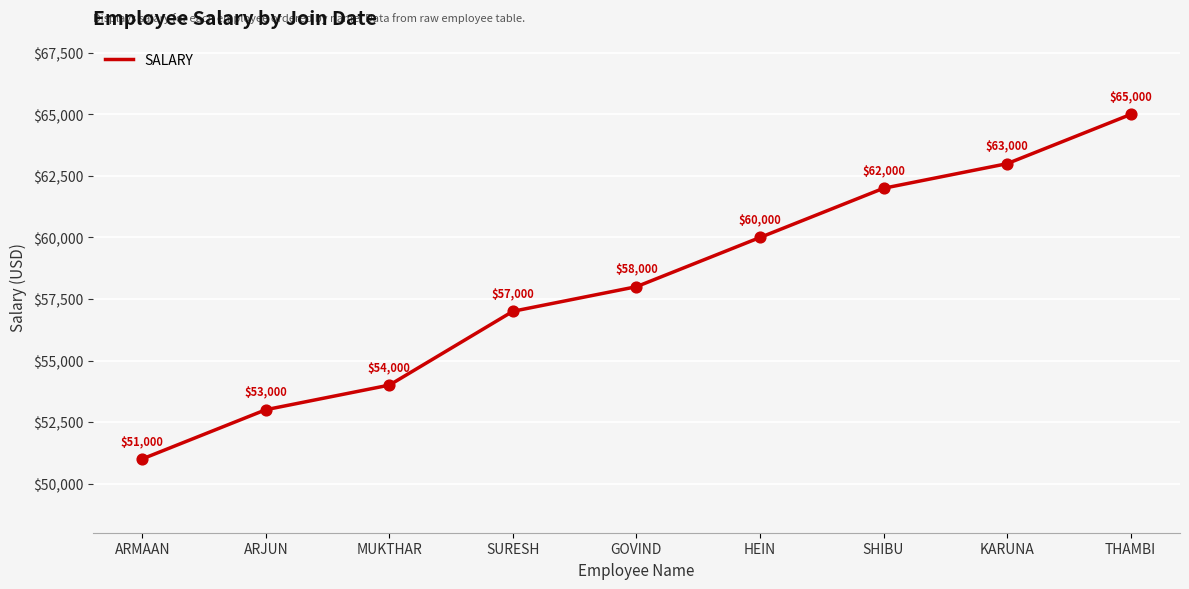

What is the ratio of the value at GOVIND to the value at ARJUN?

1.1